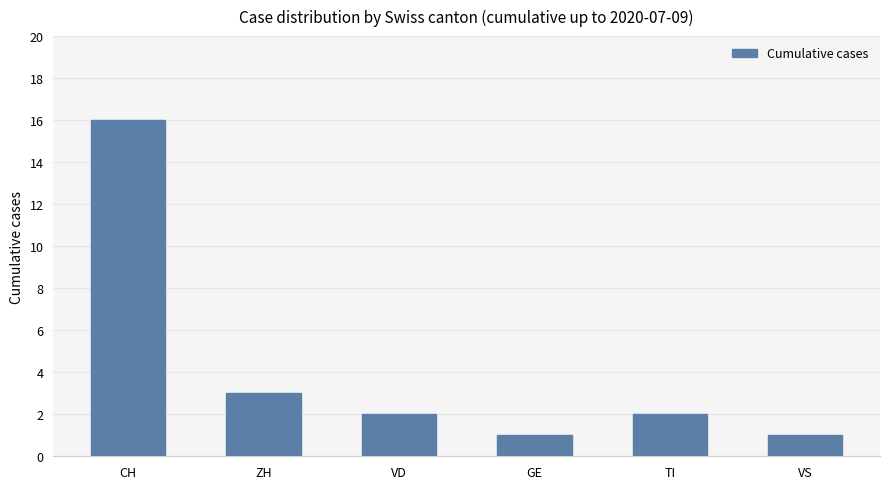

What is the greatest value displayed?

16